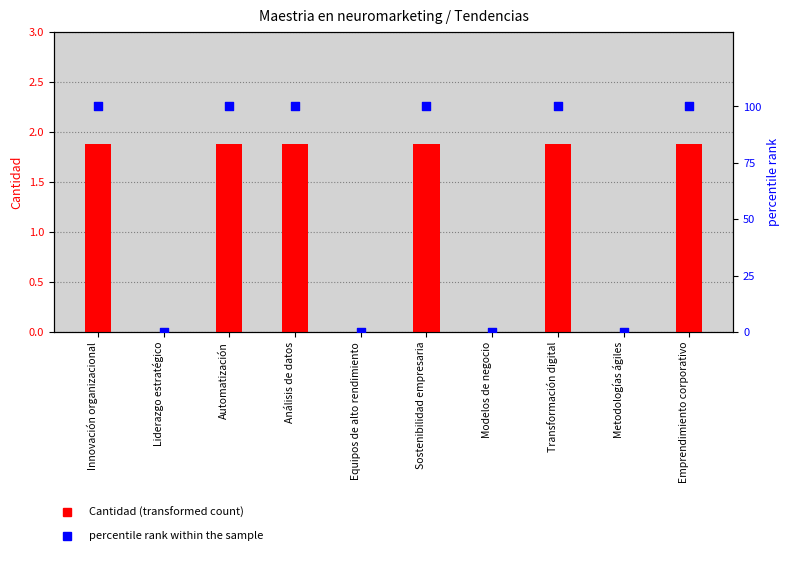

At how many categories does at least one series exceed 33?

6